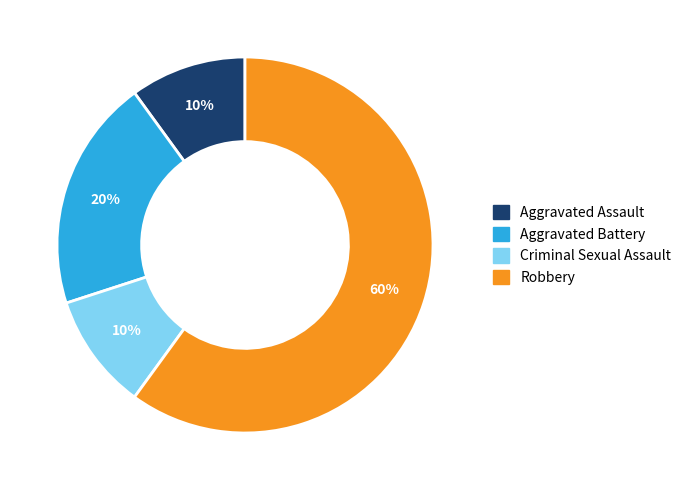

How many slices are in this pie chart?

4